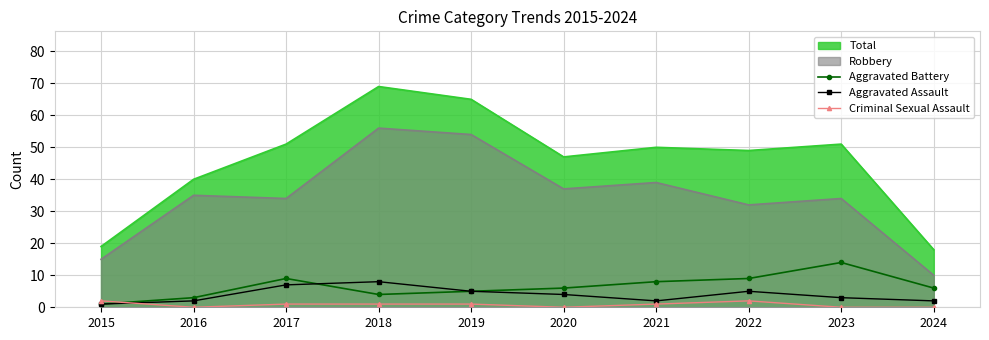

What is the approximate value of Aggravated Assault at 2015?

1